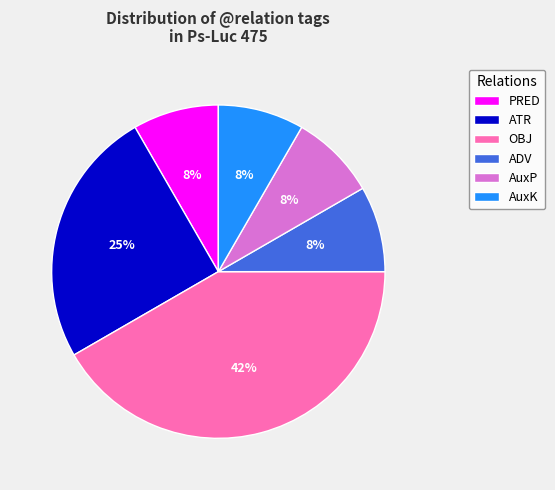

Which category has the biggest portion of the pie?

OBJ